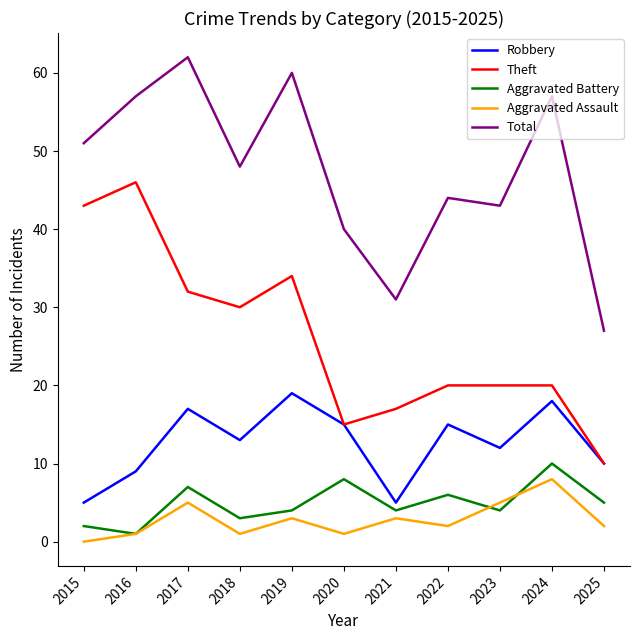

At 2024, list the series in order from largest to smallest.

Total, Theft, Robbery, Aggravated Battery, Aggravated Assault